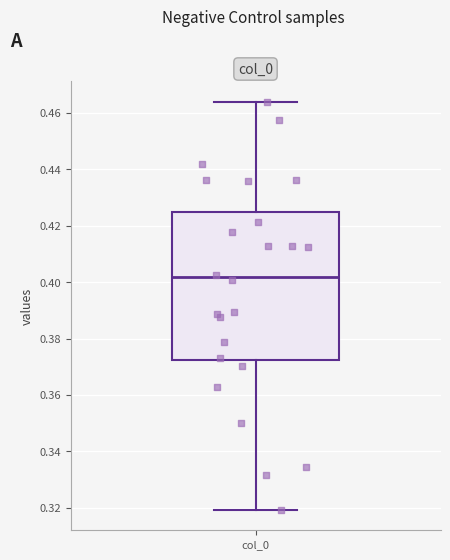

Read this box plot against the y-axis: the position of the median line, the range covered by the box, and the ends of both whiskers. The values are not printed on the chart, so give them approximately, as read against the axis.

median 0.402, box 0.372 to 0.424, whiskers 0.320 to 0.464